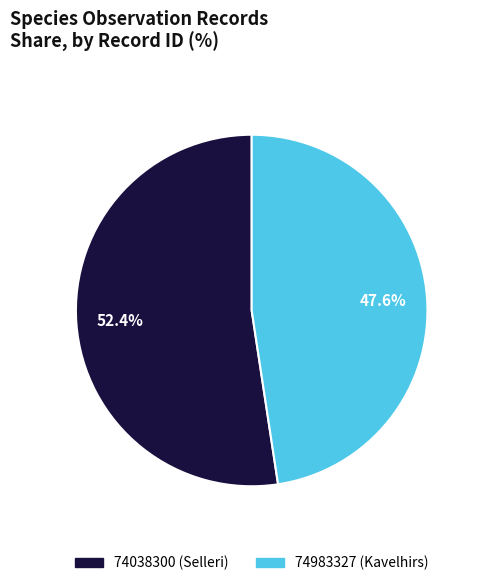

Is it true that 74038300 is 63% of the pie?

False